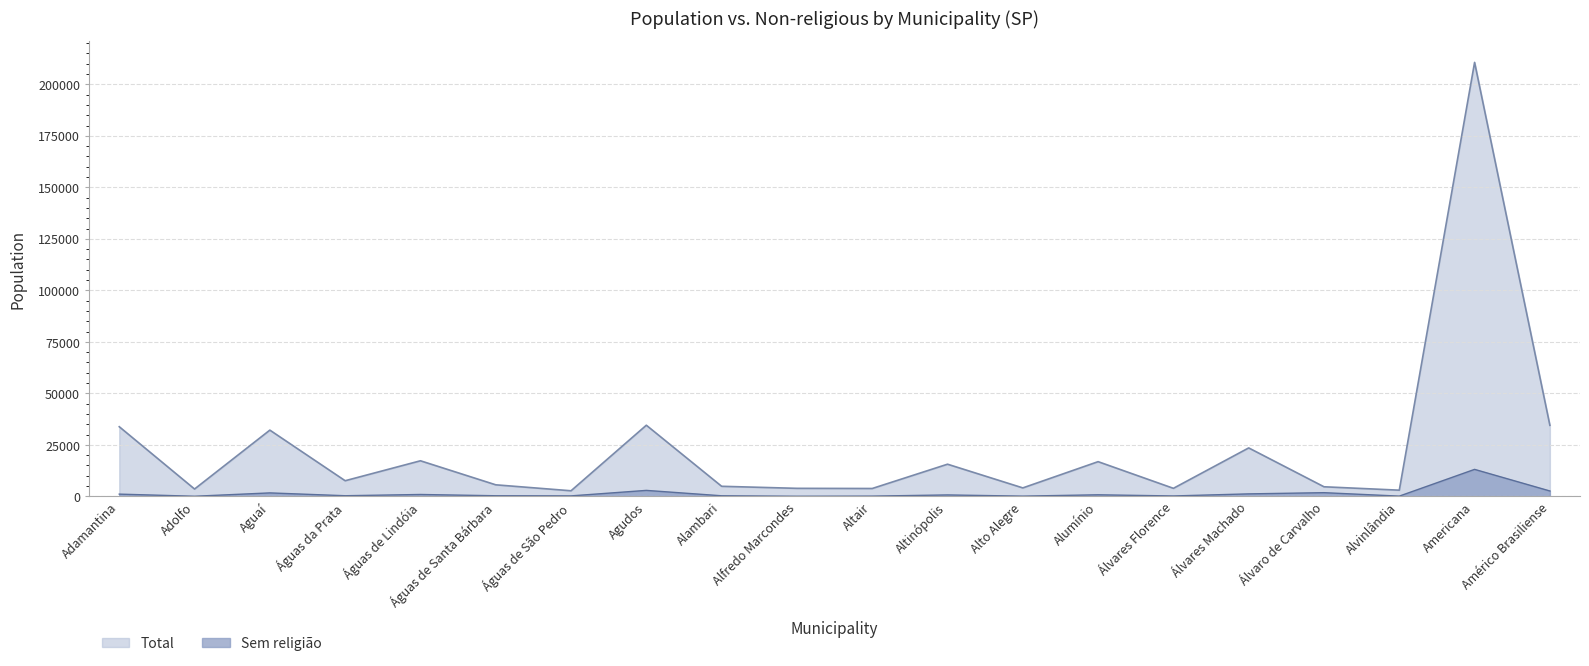

What position from the left is Adamantina?

1